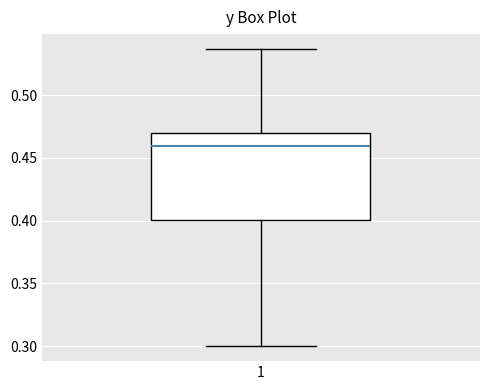

Transcribe this box plot: give where the median line is, the range the box spans, and where the two whiskers end, as read against the y-axis. The values are not printed on the chart, so give them approximately, as read against the axis.

median 0.460, box 0.400 to 0.470, whiskers 0.300 to 0.535